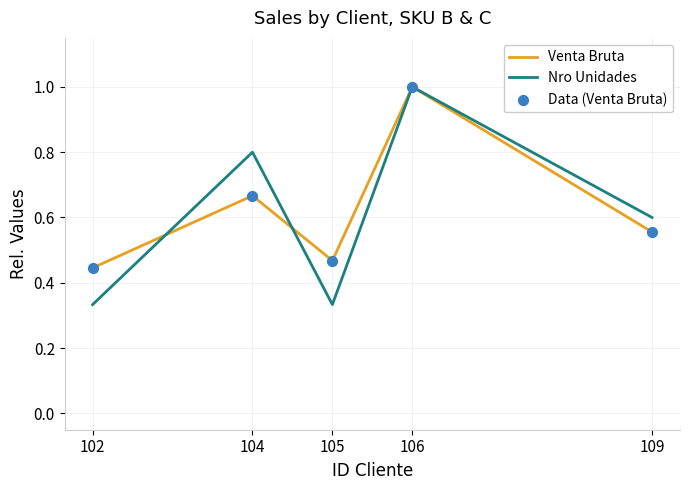

What is the total value across all series at 105?

0.8